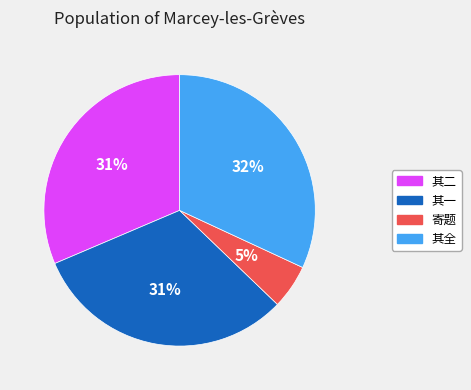

To the nearest percent, what is the average slice percentage?

25%